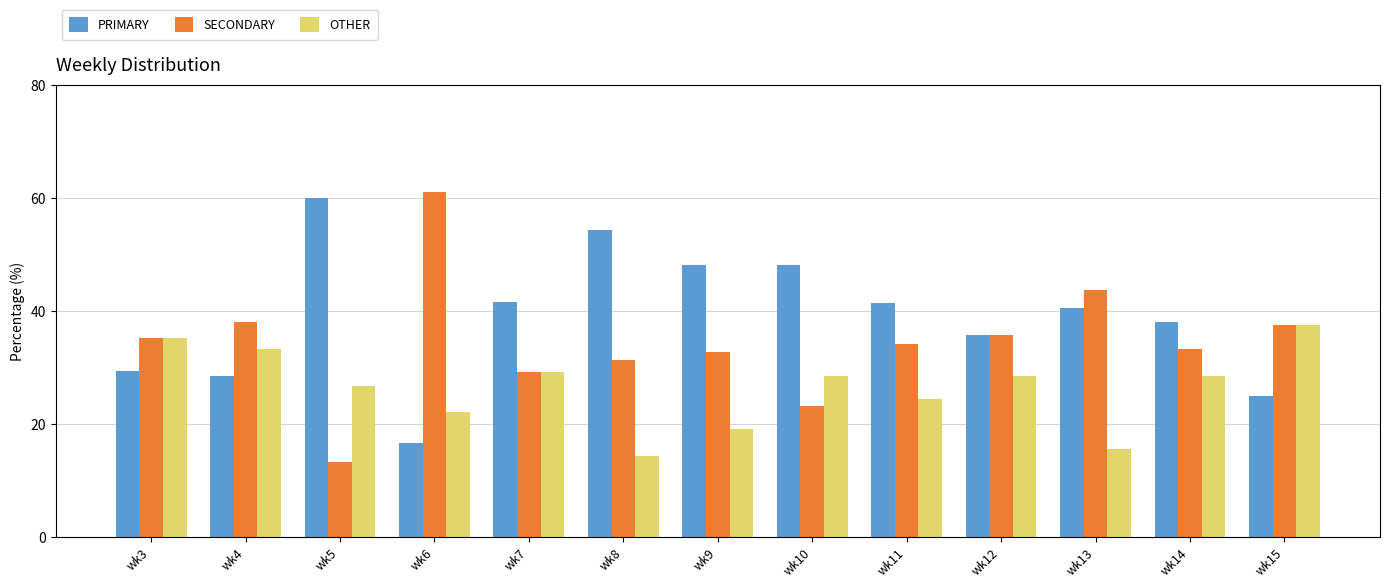

Which series has the largest range (max minus min)?

SECONDARY